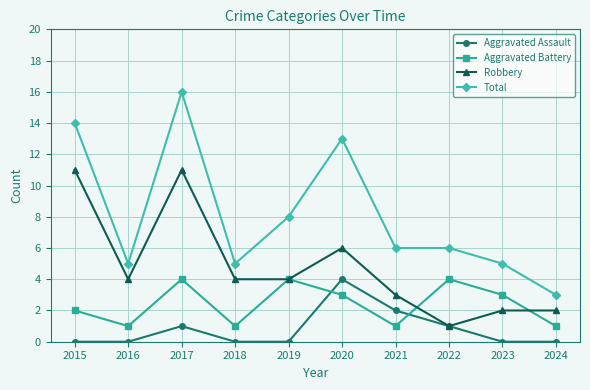

Where does the Aggravated Battery series first go above 3?

2017